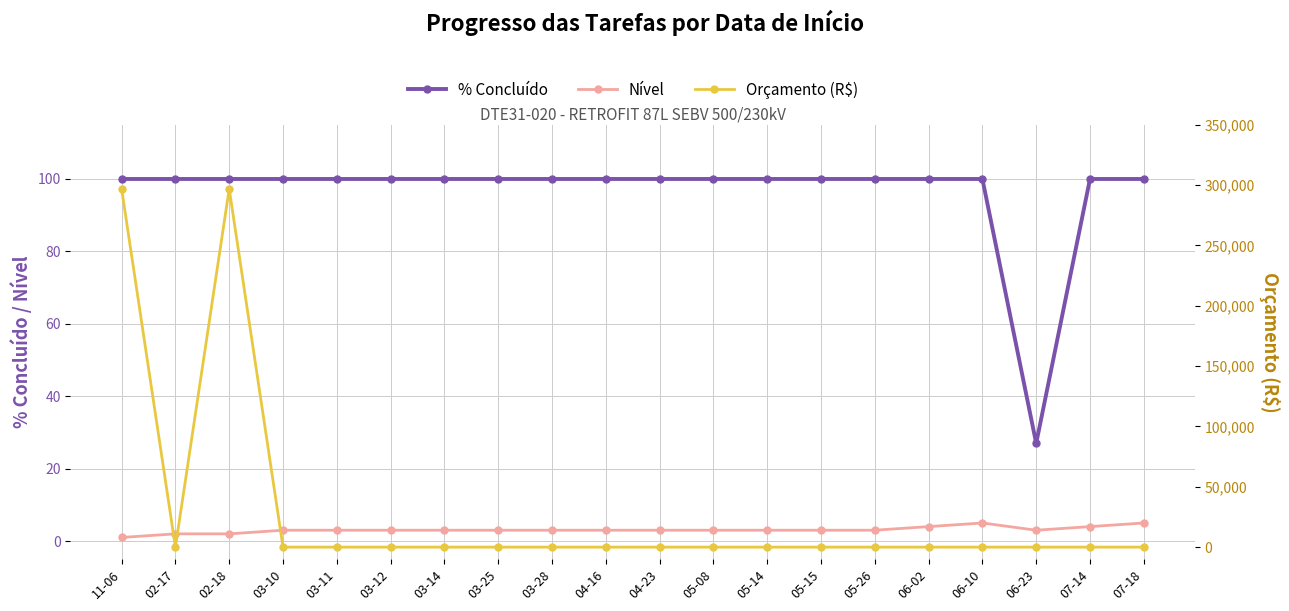

At which category is the sum across all series the highest?

02-18